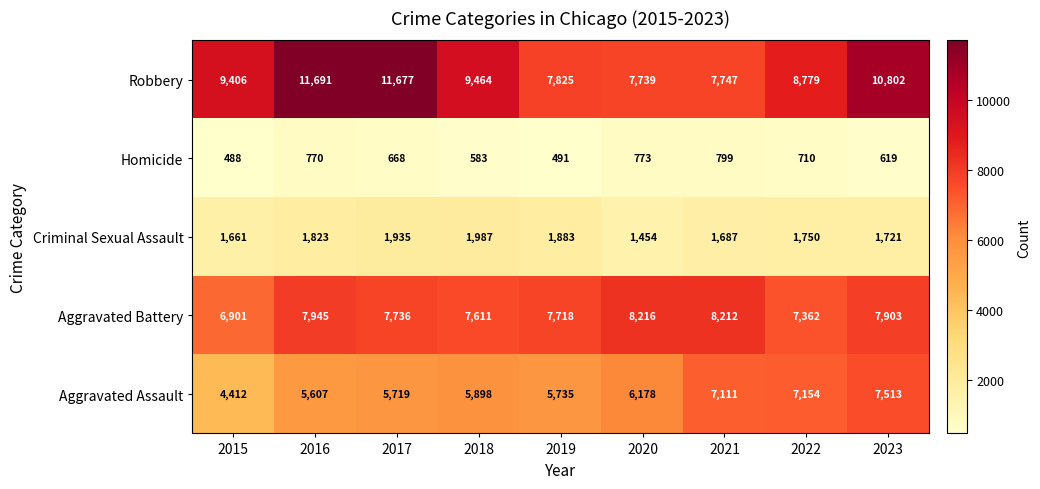

Is it true that Criminal Sexual Assault equals 1883 at 2019?

True